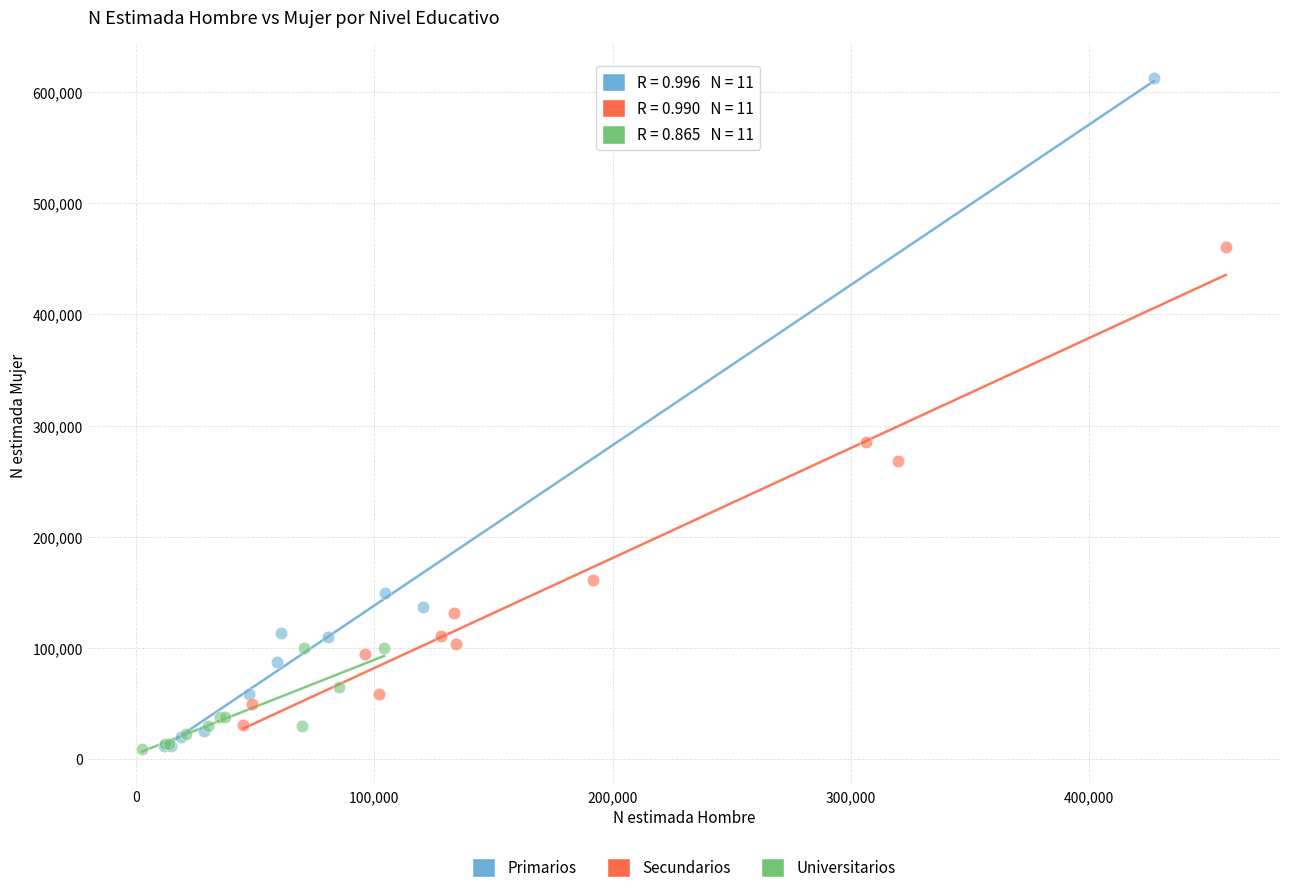

Which series reaches the maximum Y coordinate?

Primarios